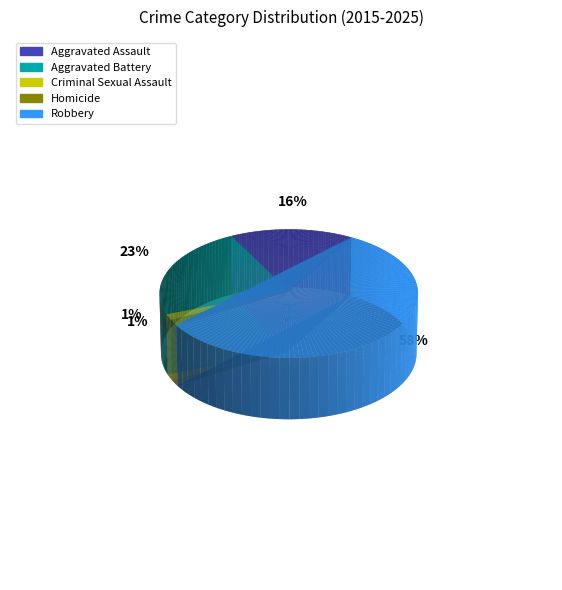

Which category has the biggest portion of the pie?

Robbery